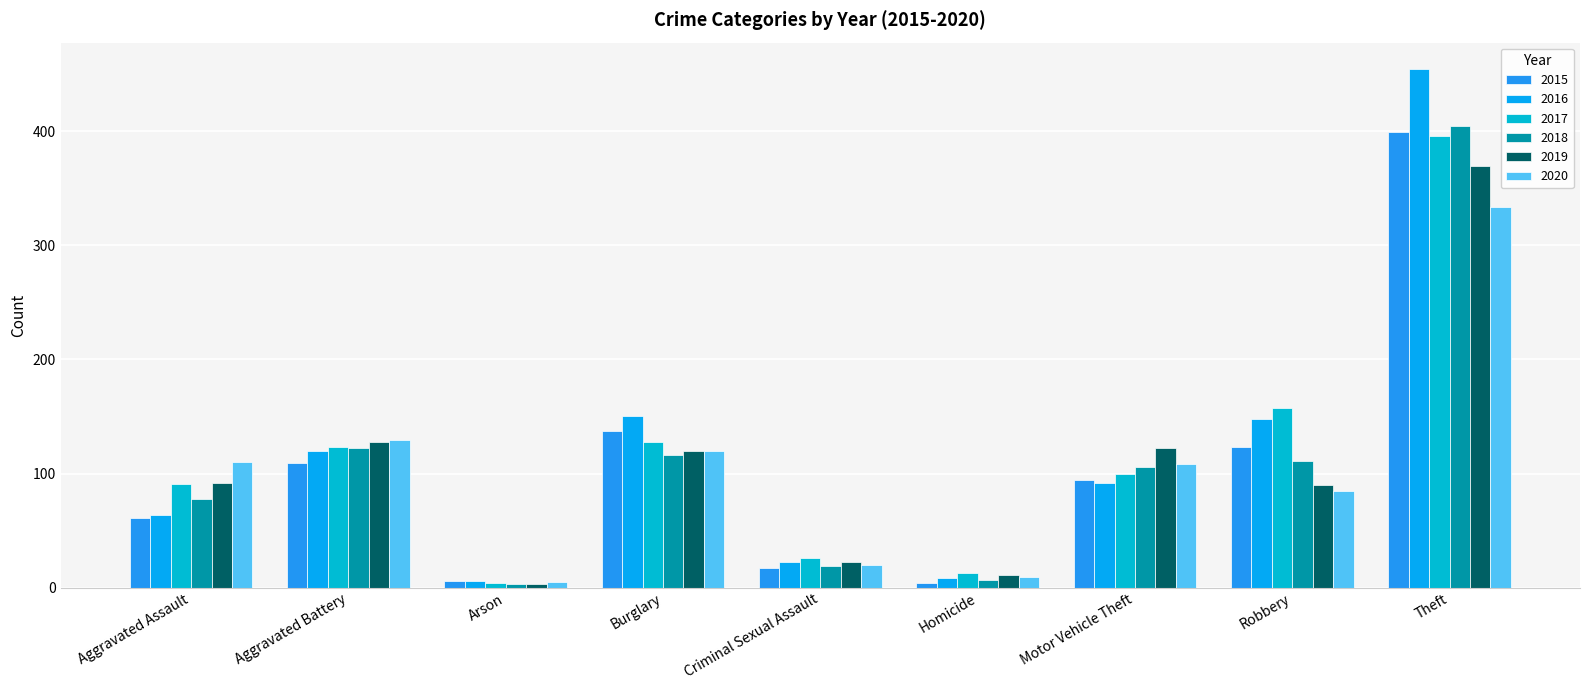

What is the maximum value shown in the chart?

455